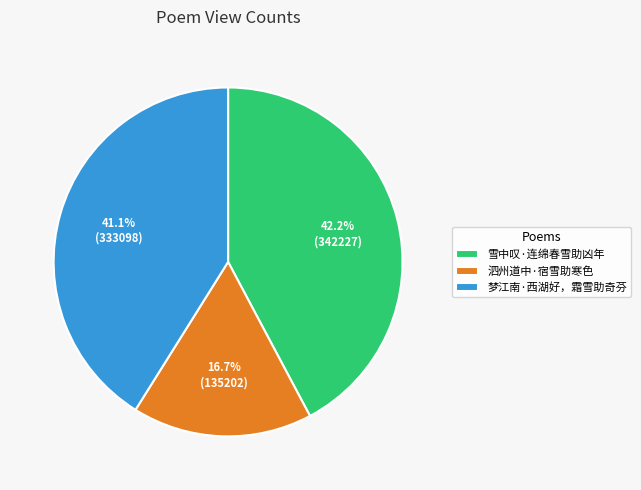

Does 泗州道中·宿雪助寒色 account for over 50% of the chart?

No